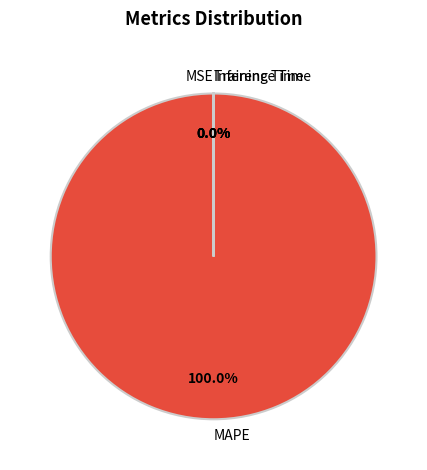

Is there any slice that represents more than half of the pie?

Yes